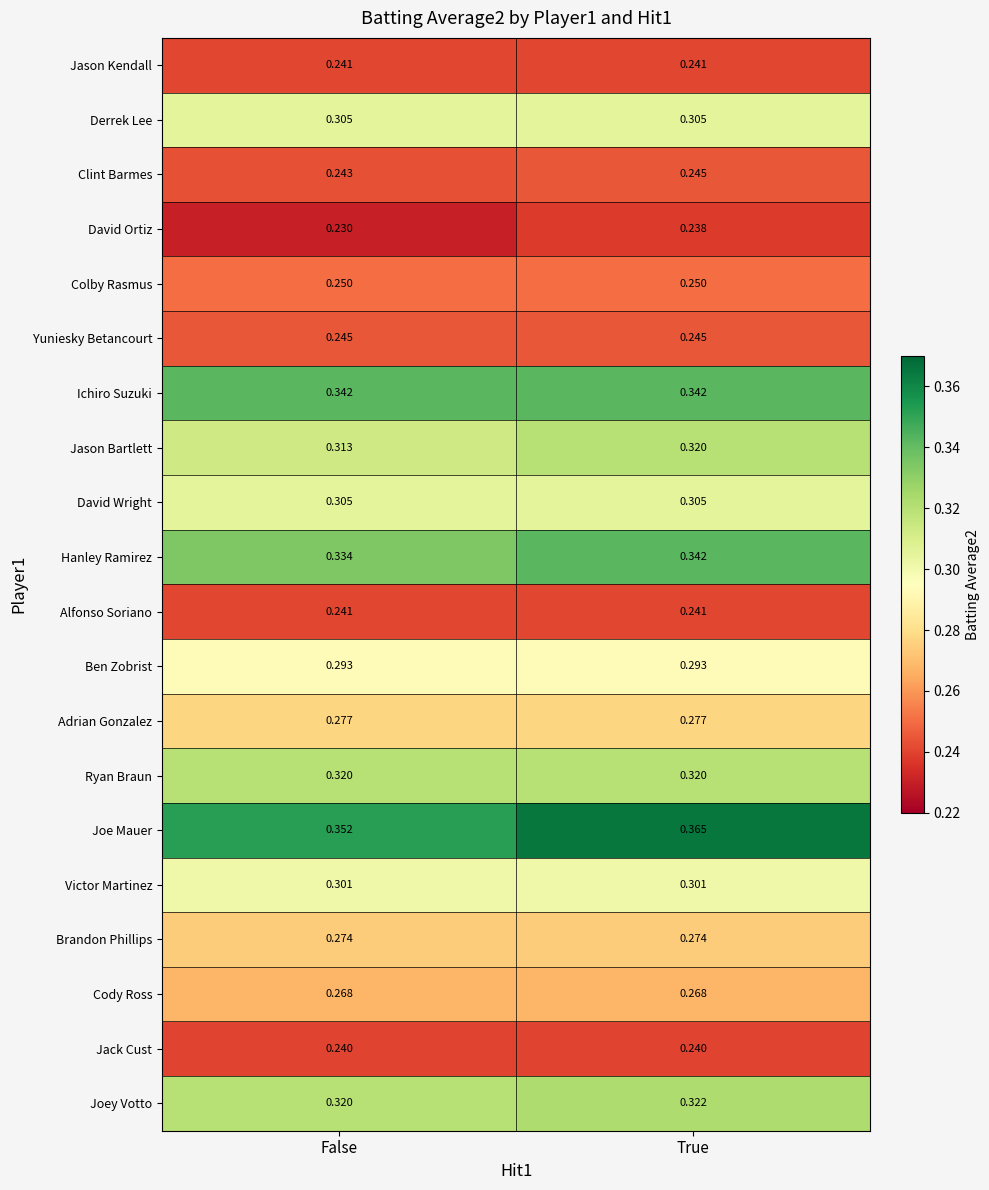

Which category has the lowest value across all series?

False